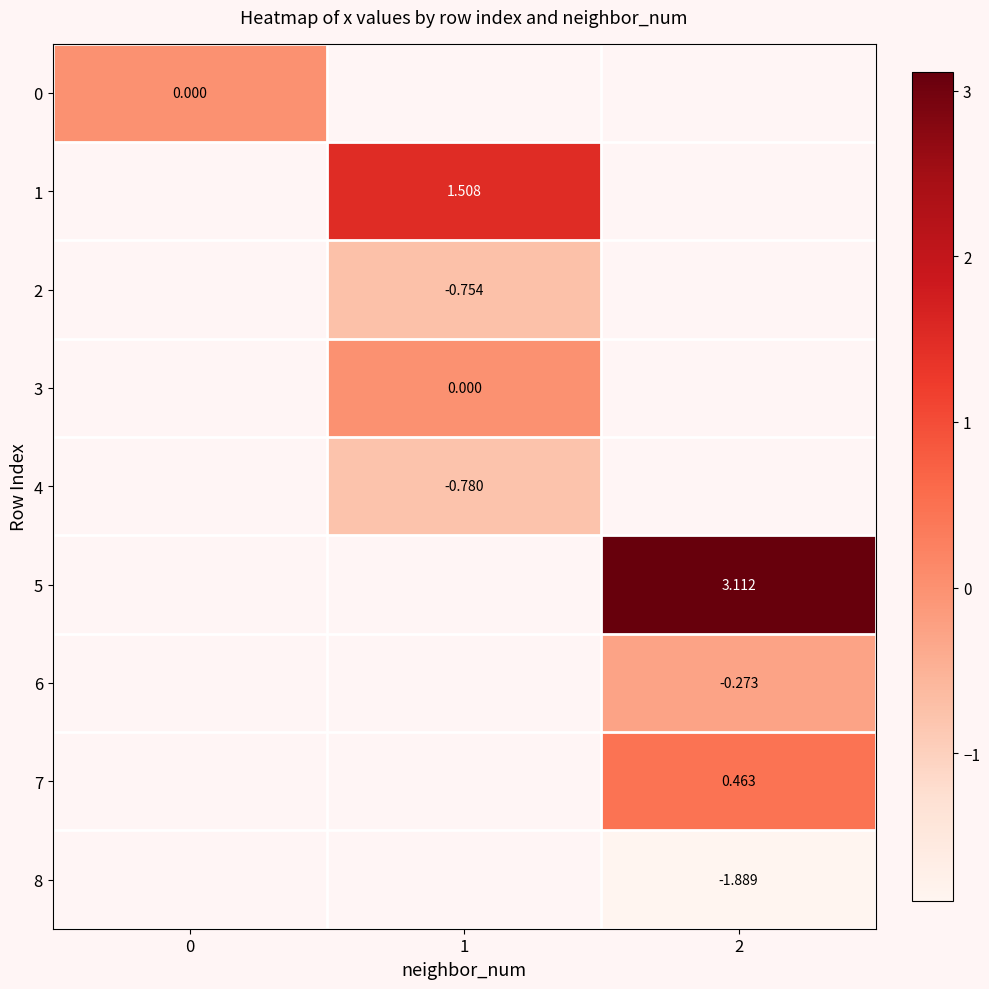

Is the value of 8 at 2 greater than the value of 4 at 1?

No